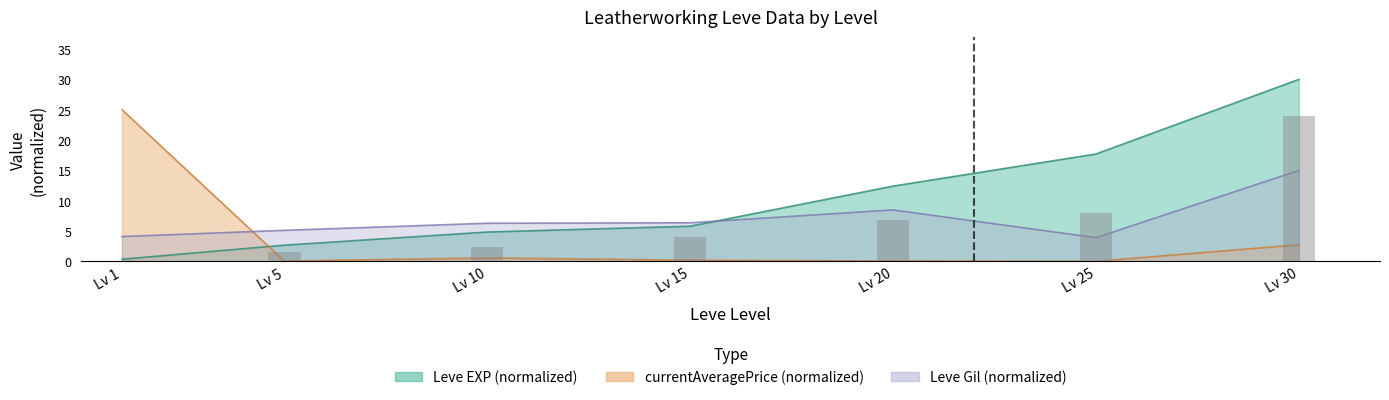

Rank the series by their average value, from lowest to highest.

currentAveragePrice, Leve Gil, Leve EXP